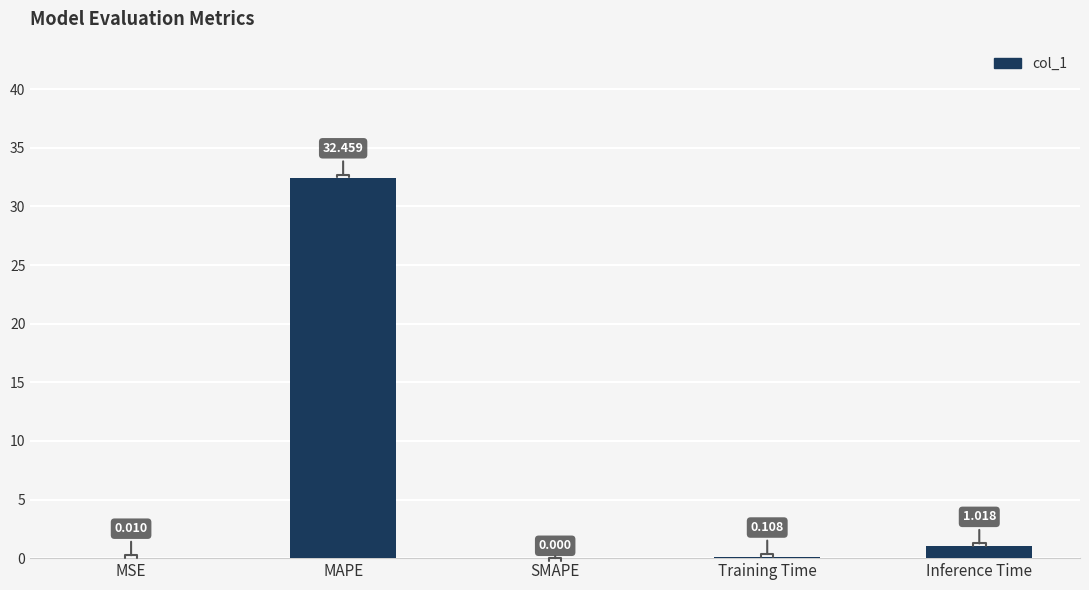

What is the change in value from MSE to Inference Time?

+1.0